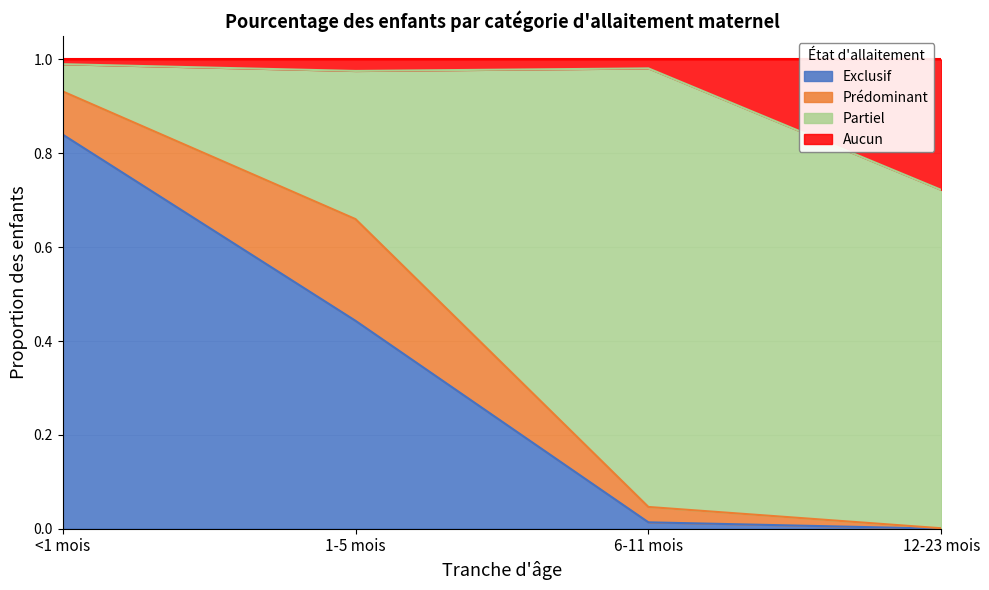

At which category does the chart reach its peak across all series?

<1 mois